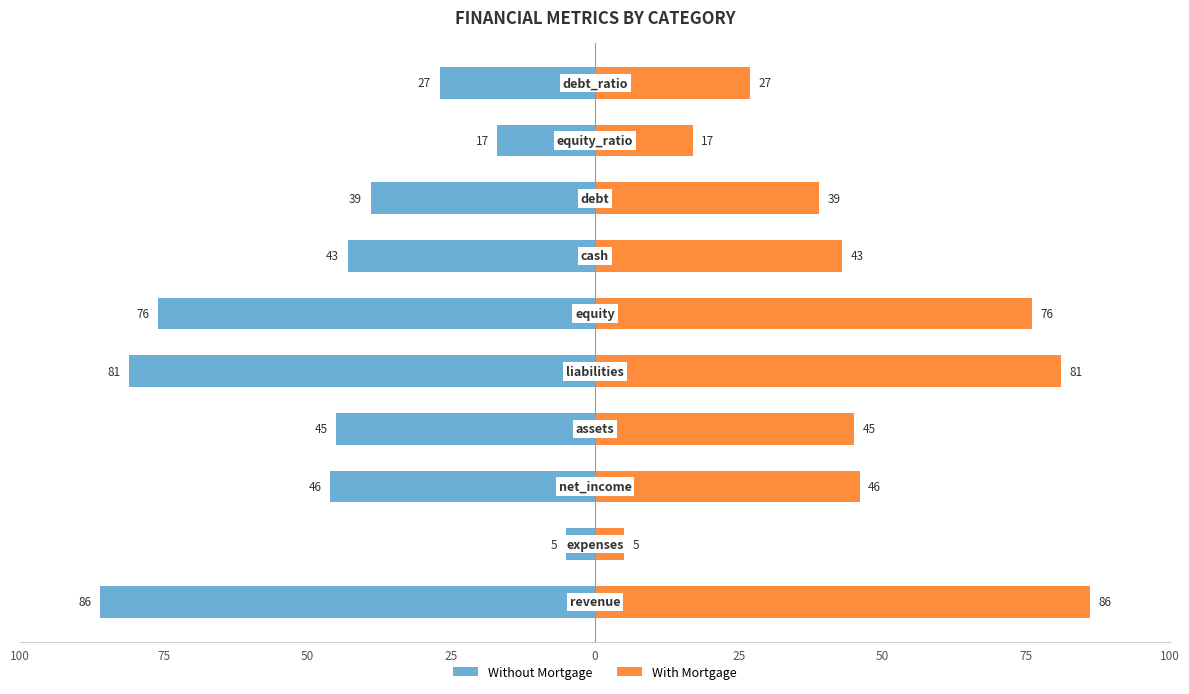

How many bars are there in each group?

2